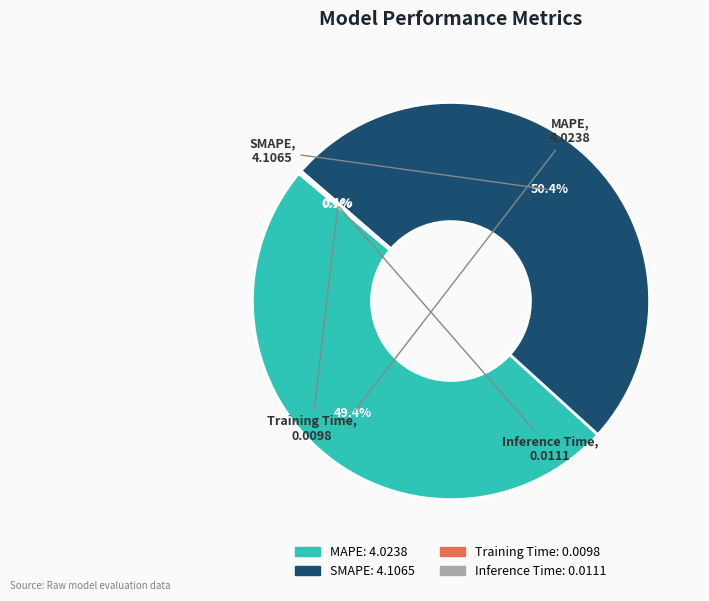

Between MAPE and SMAPE, which is larger?

SMAPE